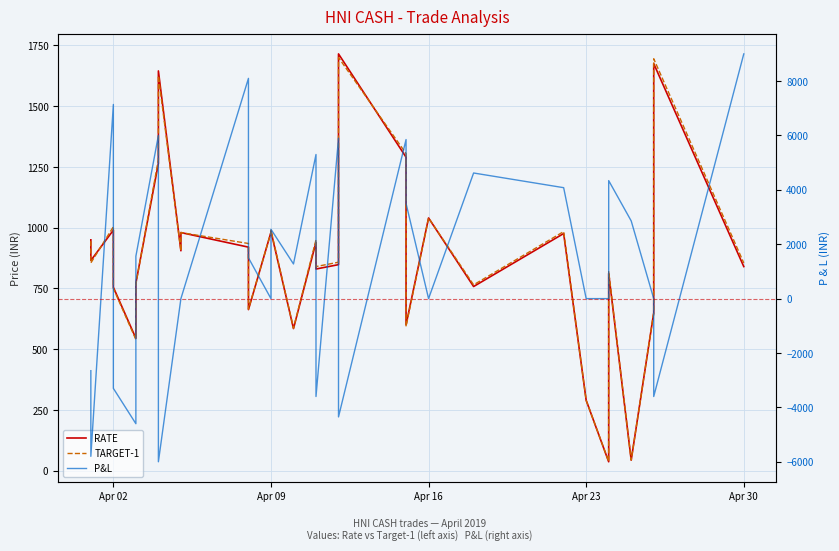

What is the total value across all series at Apr 16?

2080.0